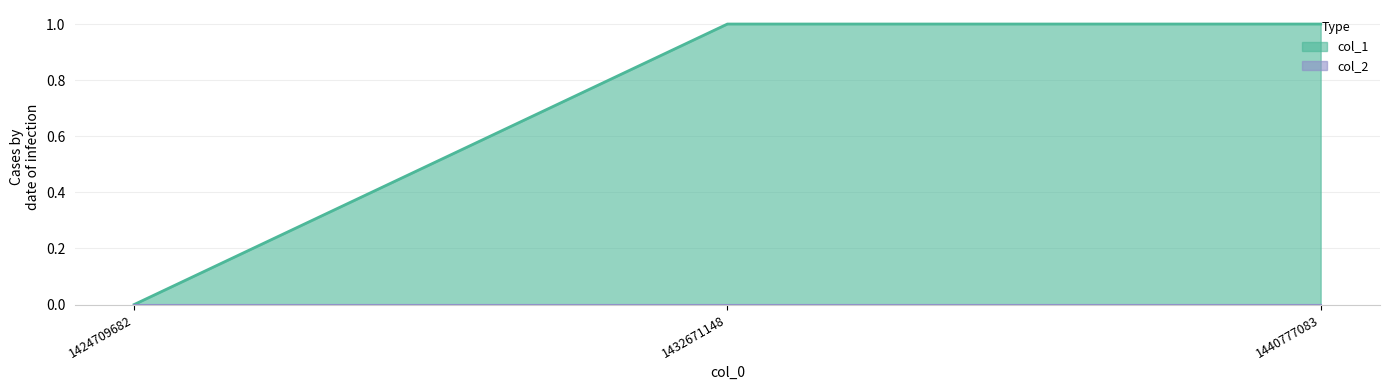

True or false: the data shows 1 at 1440777083.

True